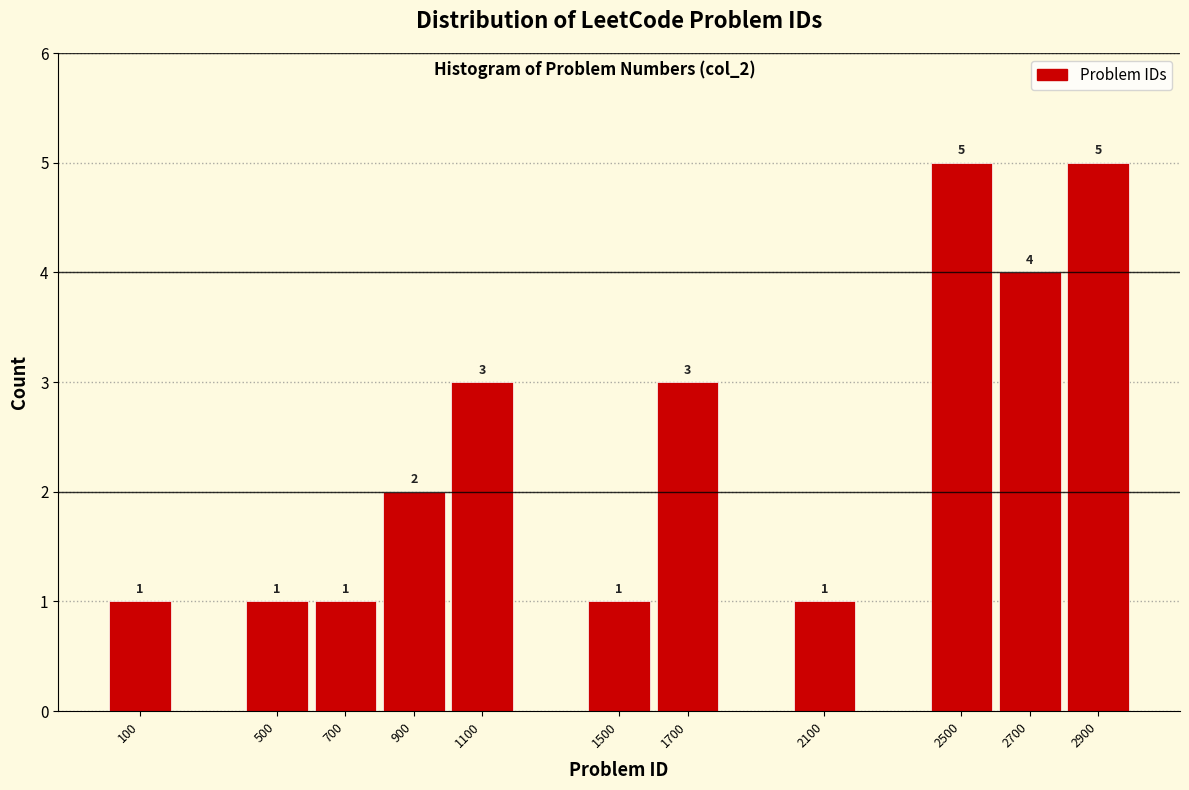

Reading right to left, what are all the values shown in this chart?

5	4	5	1	3	1	3	2	1	1	1